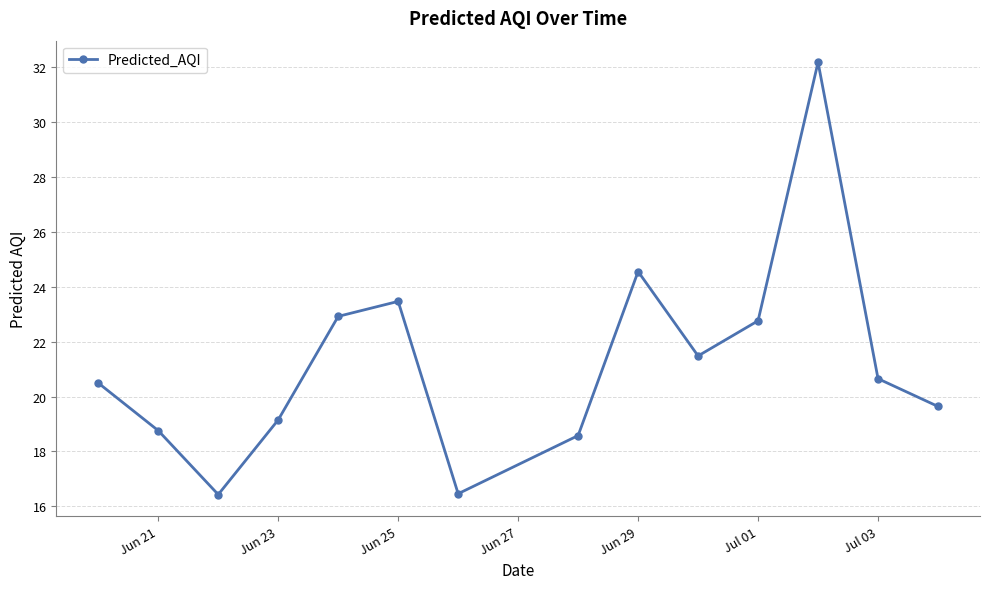

What is the sum of all values?

297.5